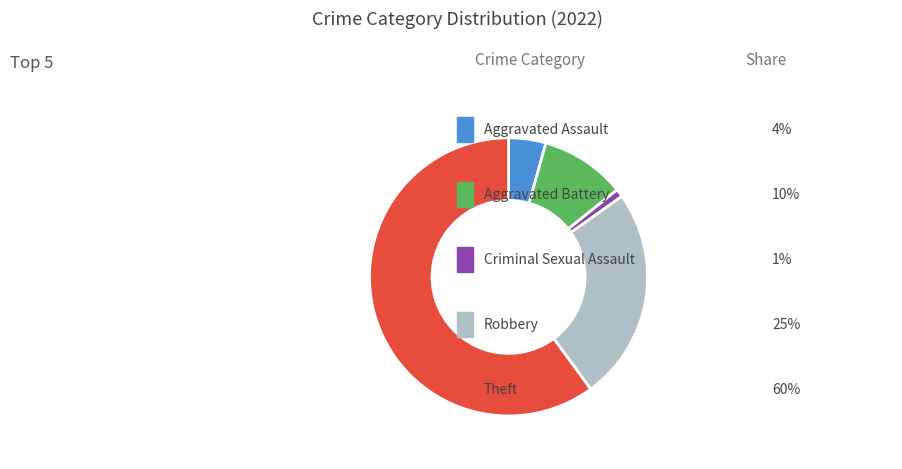

Is there a majority slice in this chart?

Yes